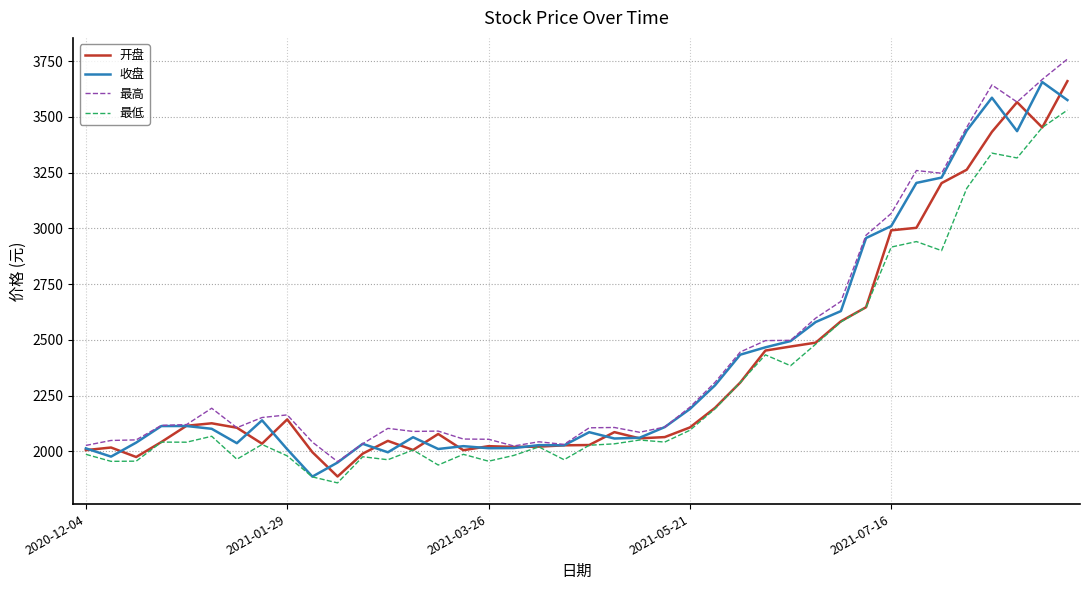

What is the minimum value shown in the chart?

1859.2